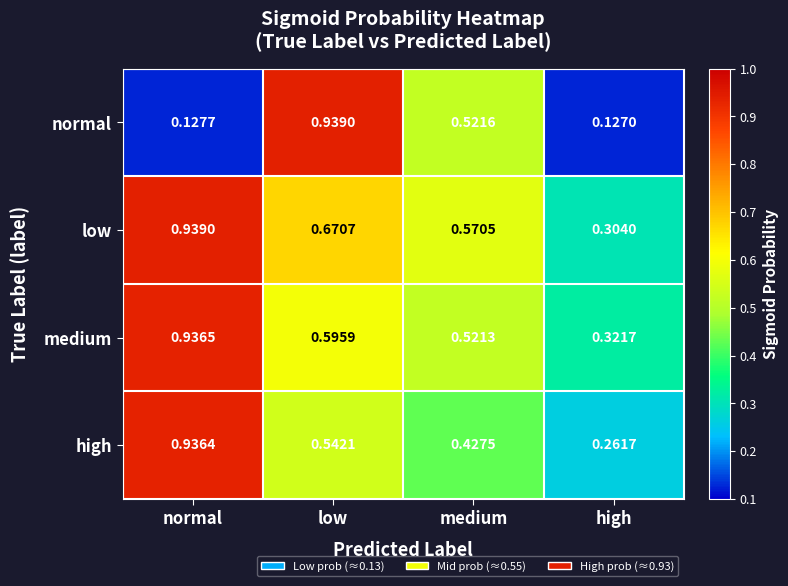

At normal, list the series in order from smallest to largest.

normal, high, medium, low